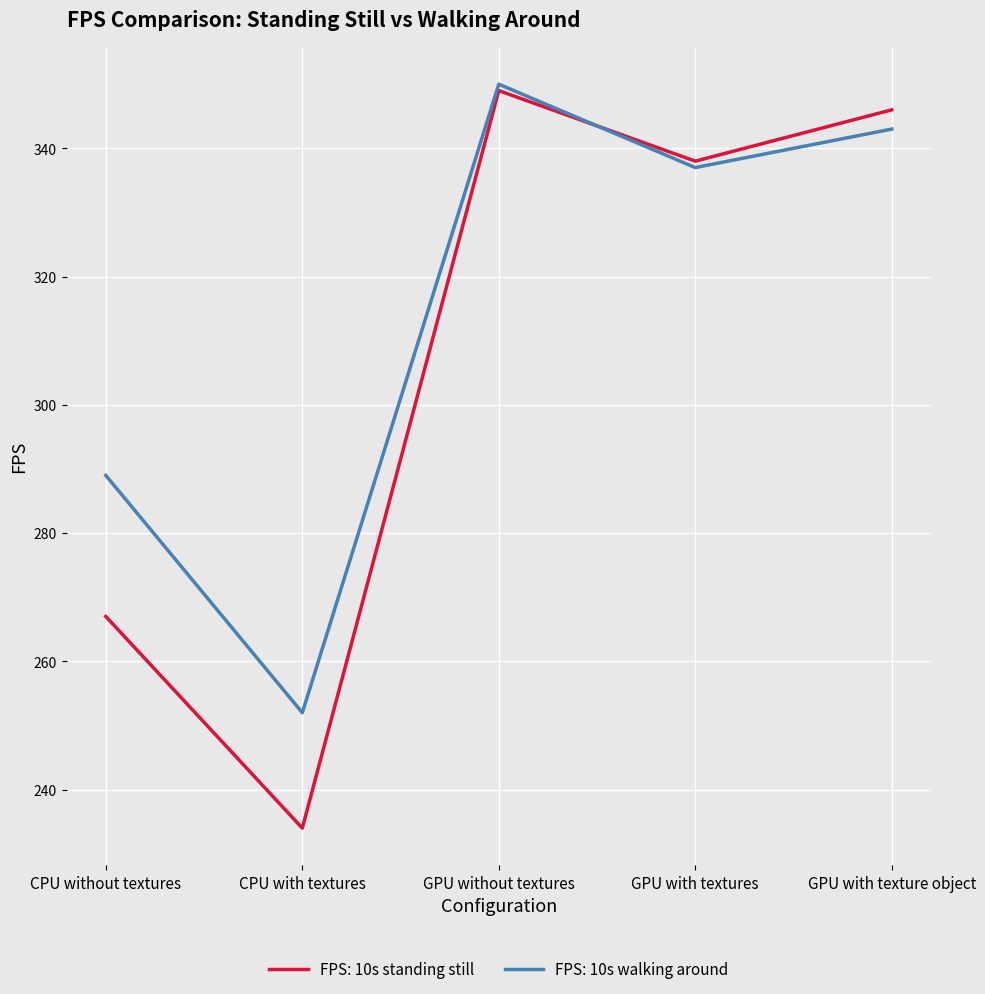

The value of FPS: 10s walking around at CPU without textures is 424. True or false?

False